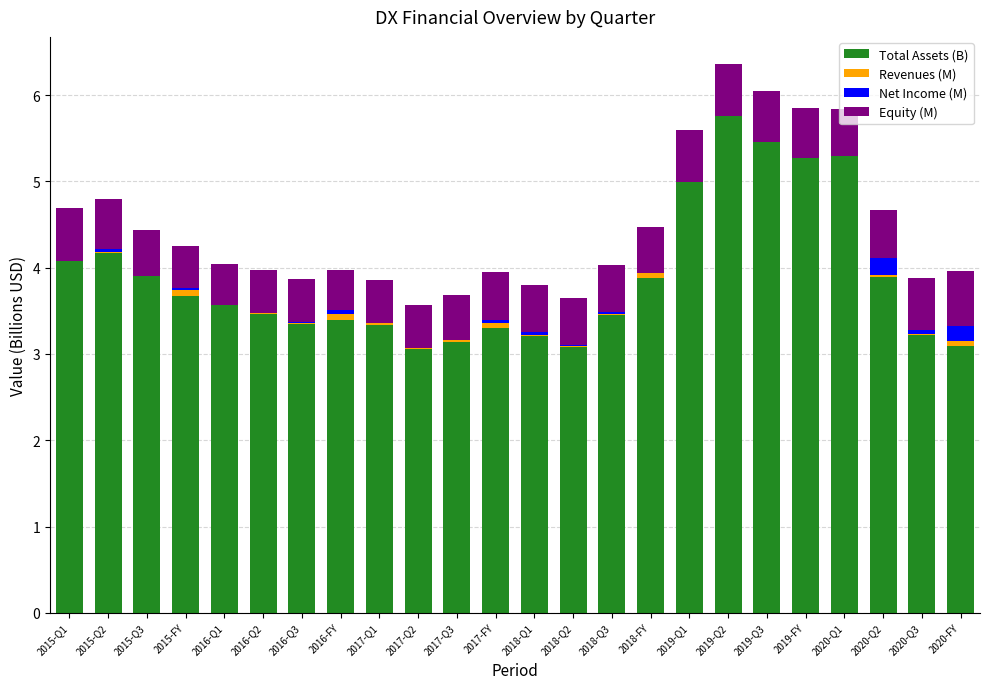

What is the average value of the Total Assets (B) series?

3.9